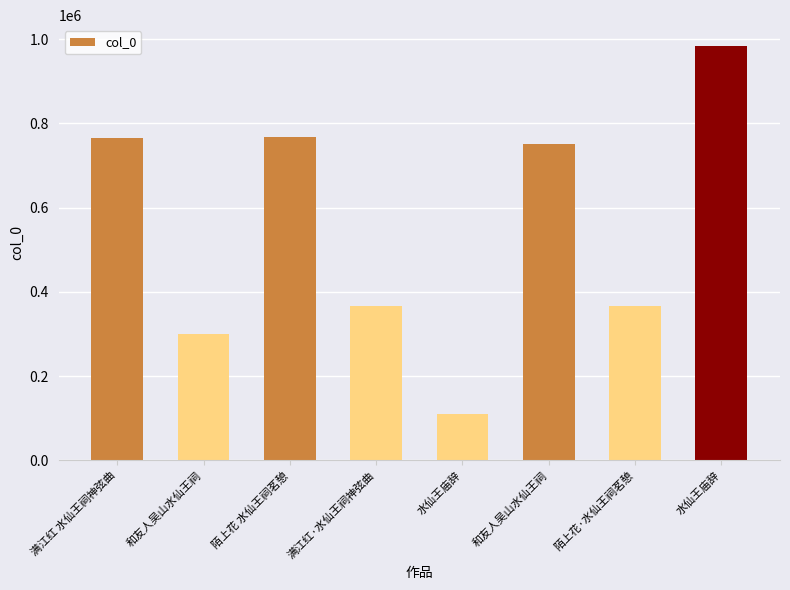

How many bars are there in total?

8